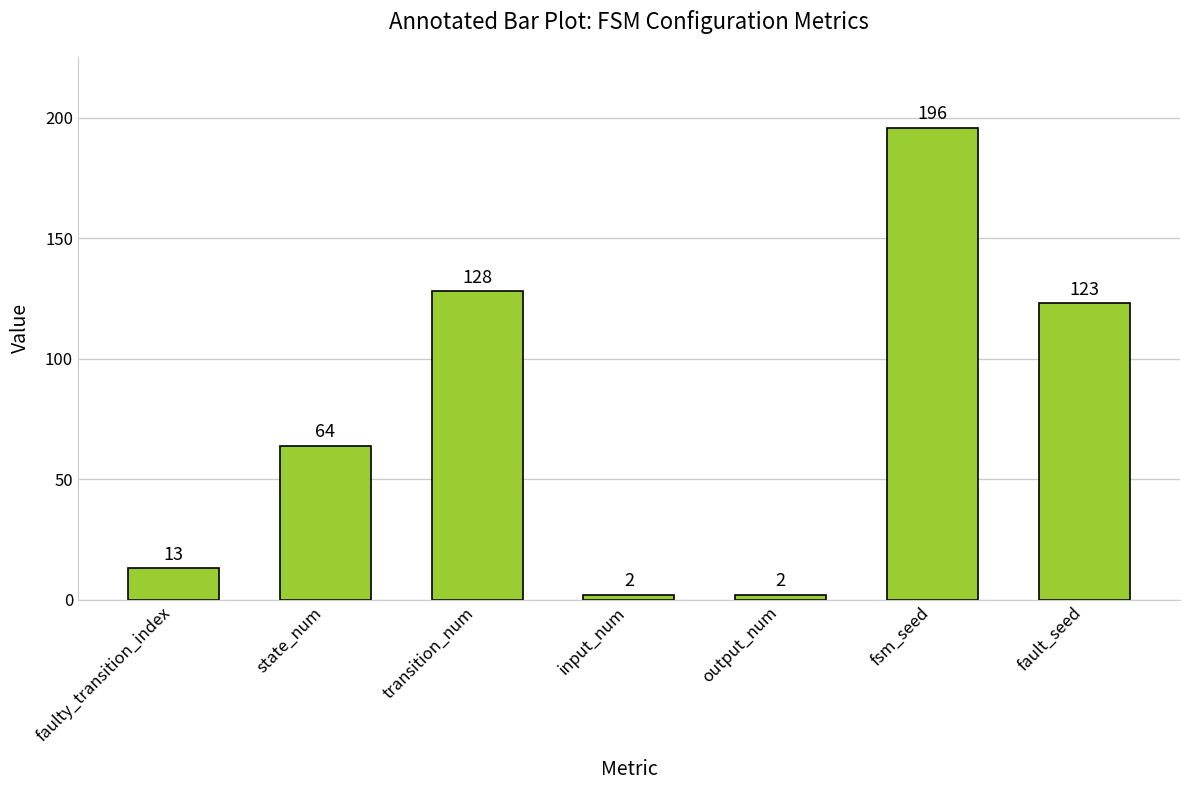

Which has a higher value, input_num or state_num?

state_num